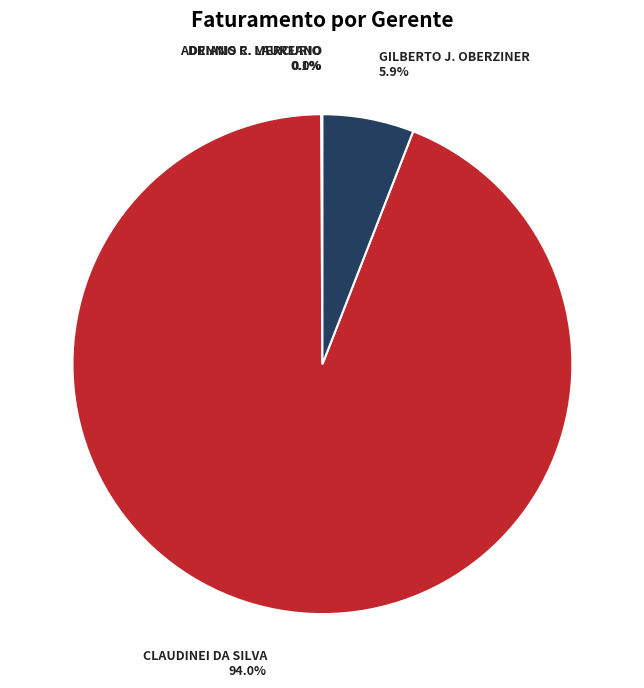

Is there any slice that represents more than half of the pie?

Yes